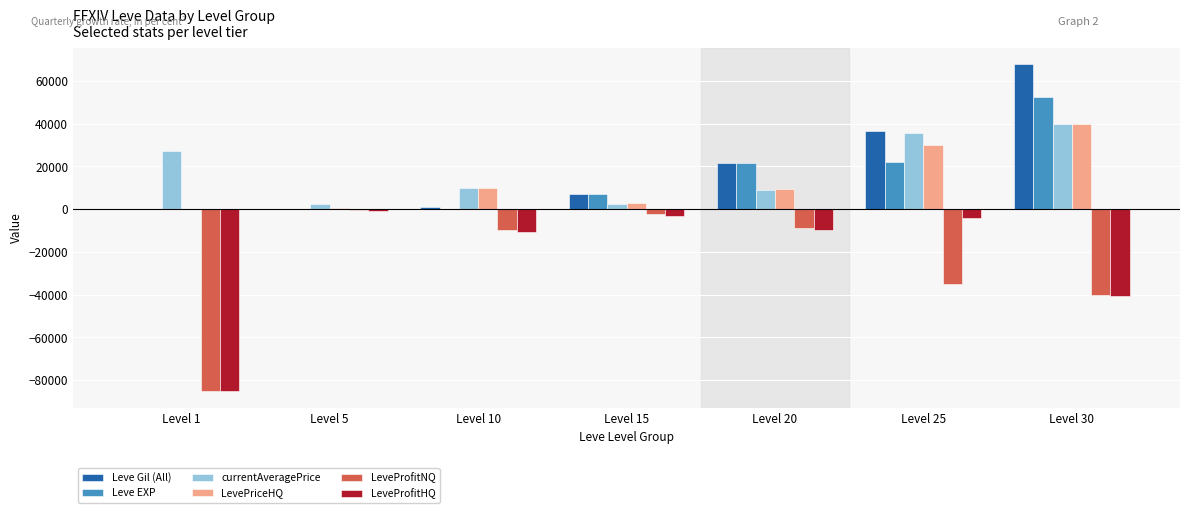

Where is LeveProfitNQ nearest to the value -42761?

Level 30